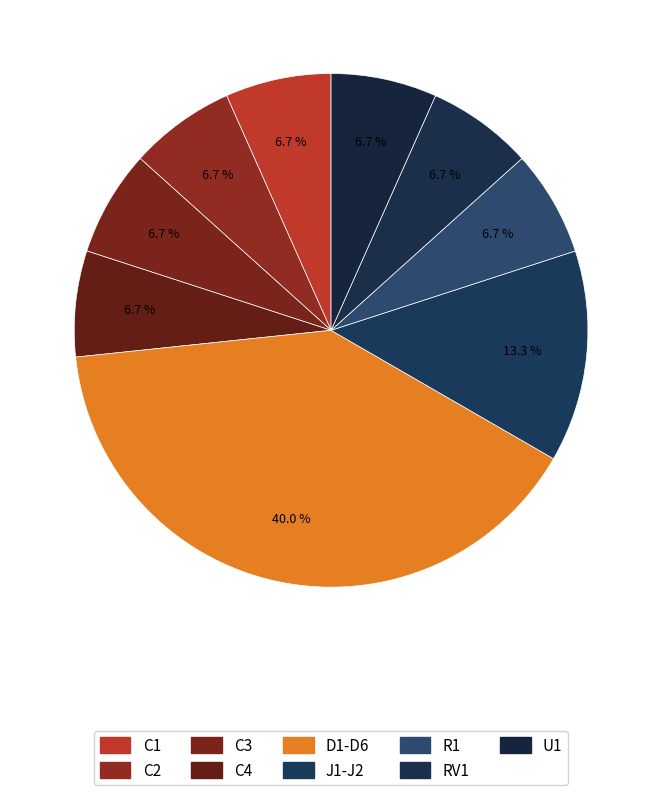

How many slices are in this pie chart?

9